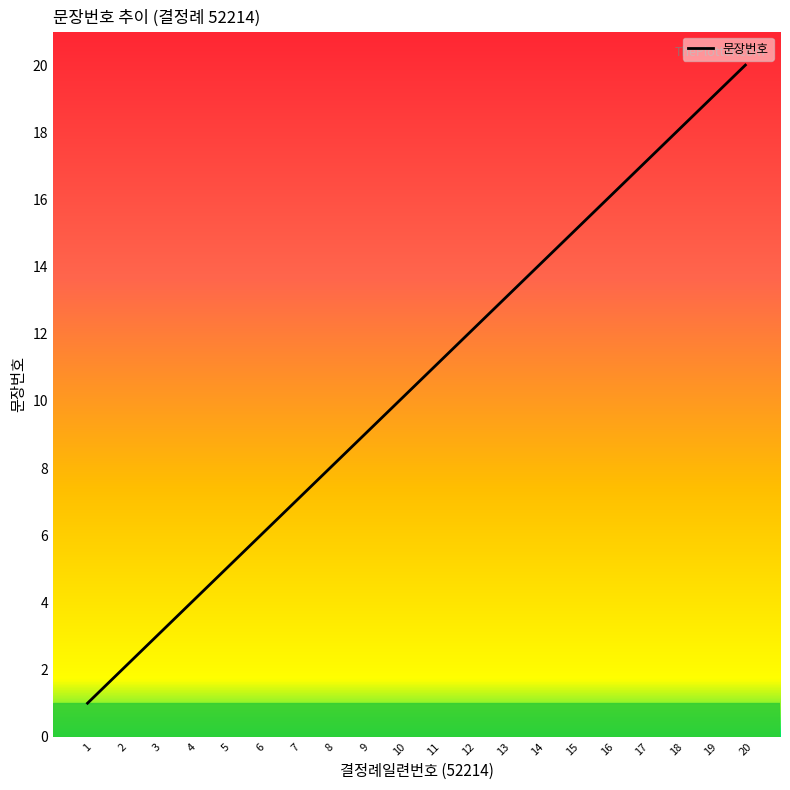

What is the change in value from 1 to 20?

+19